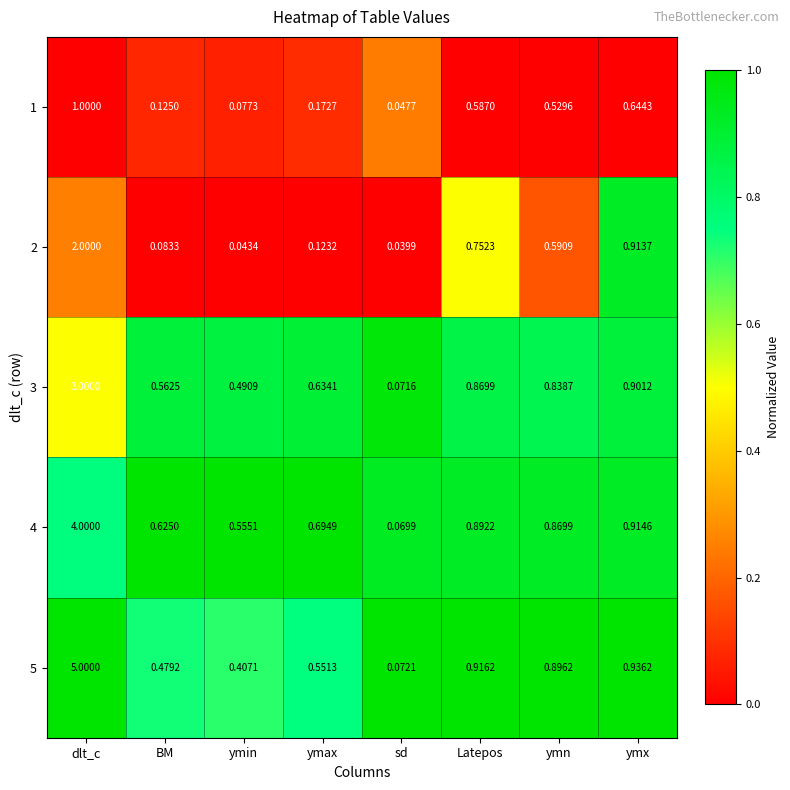

Which series changed the most between Latepos and ymn?

2